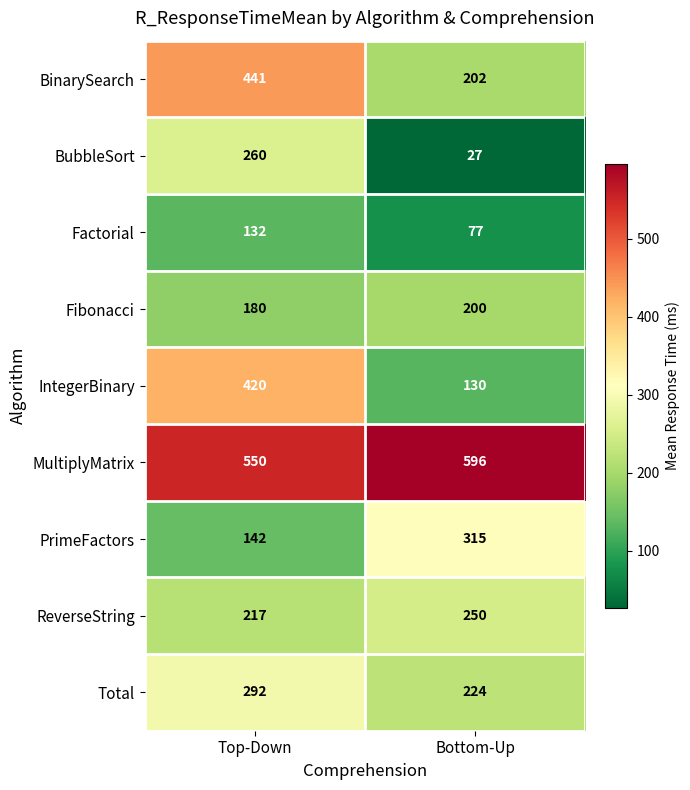

Read the Factorial value at Bottom-Up, to the nearest 10.

80